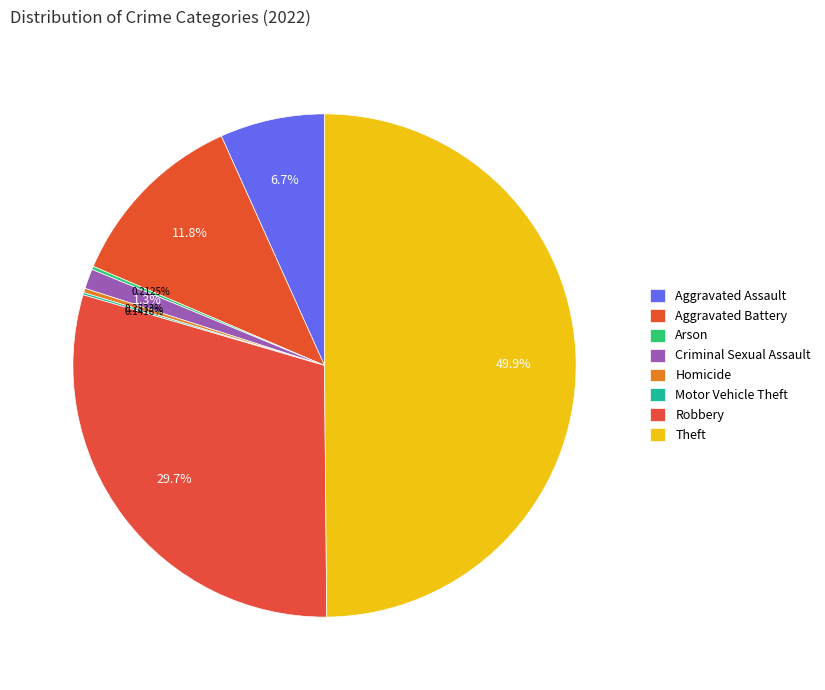

Which category has the biggest portion of the pie?

Theft